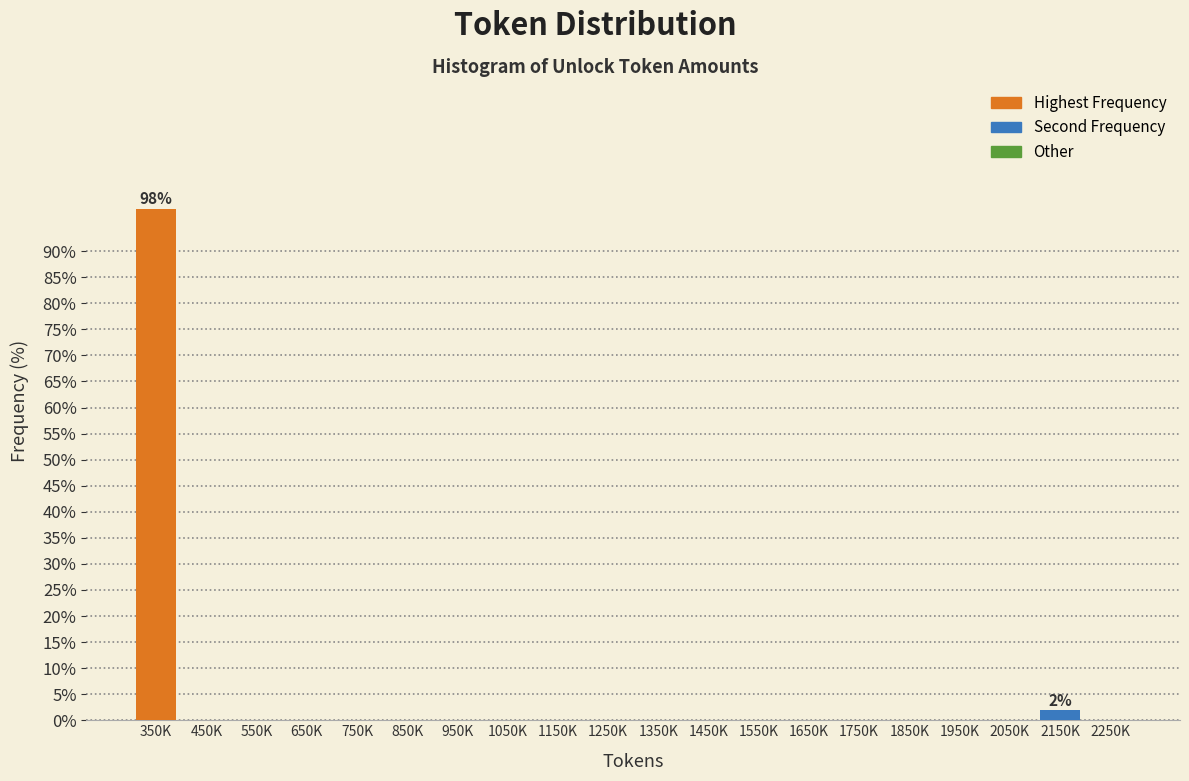

Reading left to right, what are all the values shown in this chart?

350K=98.1	450K=0.0	550K=0.0	650K=0.0	750K=0.0	850K=0.0	950K=0.0	1050K=0.0	1150K=0.0	1250K=0.0	1350K=0.0	1450K=0.0	1550K=0.0	1650K=0.0	1750K=0.0	1850K=0.0	1950K=0.0	2050K=0.0	2150K=1.9	2250K=0.0